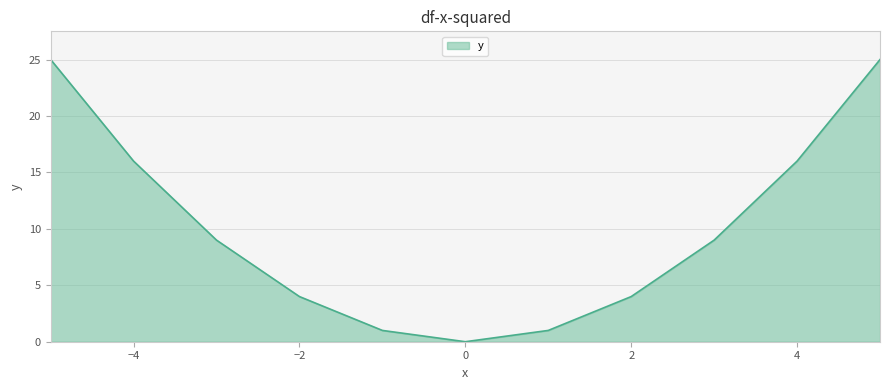

How many interior local valleys (lower than both neighbors) does the data have?

1